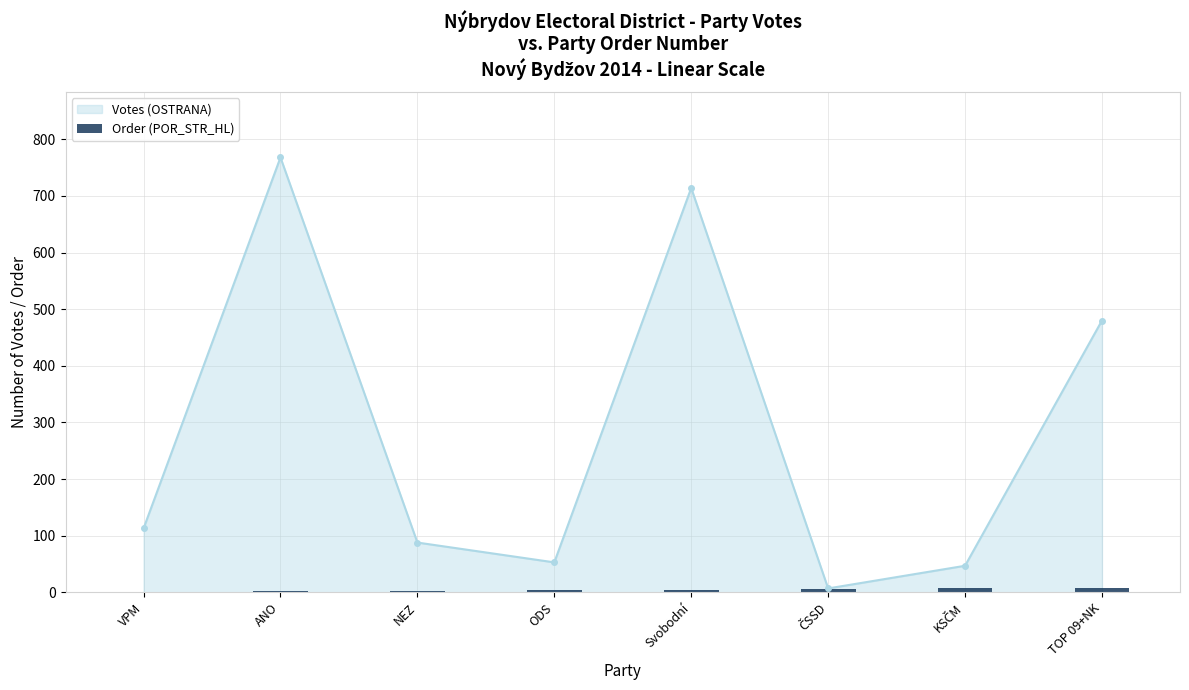

How many data points are above 5?

3